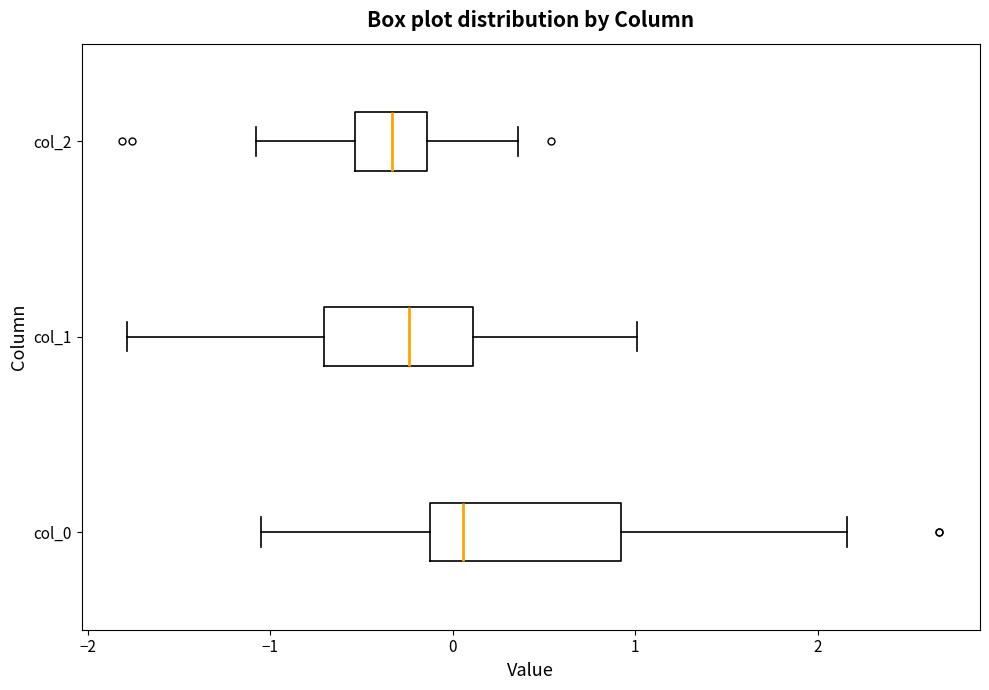

Reading bottom to top, transcribe this box plot: for each box, give where its median line is, the range the box spans, and where its two whiskers end, as read against the x-axis. The values are not printed on the chart, so give them approximately, as read against the axis.

col_0: median 0.1, box -0.1 to 0.9, whiskers -1.0 to 2.2
col_1: median -0.2, box -0.7 to 0.1, whiskers -1.8 to 1.0
col_2: median -0.3, box -0.5 to -0.1, whiskers -1.1 to 0.4